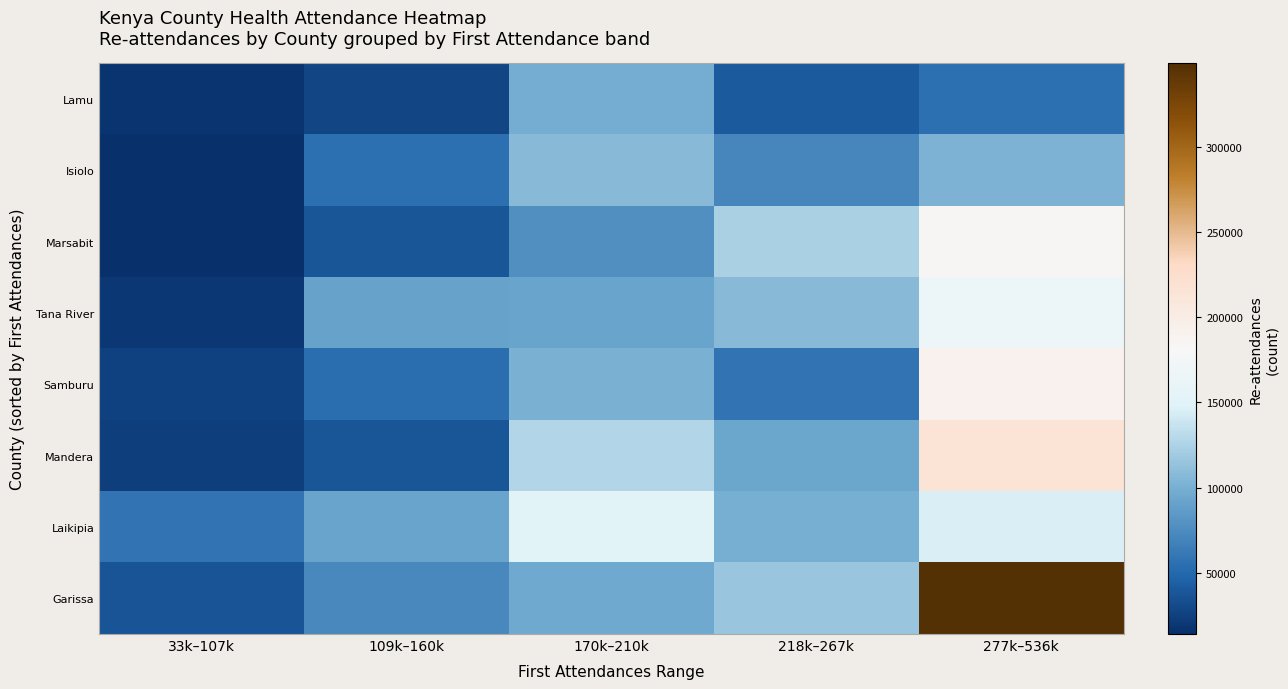

Which series has the largest total across all categories?

Garissa